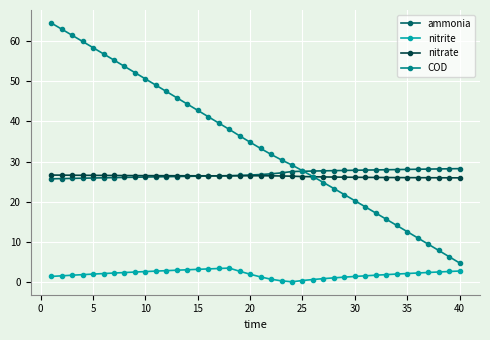

Which series has the largest total across all categories?

COD